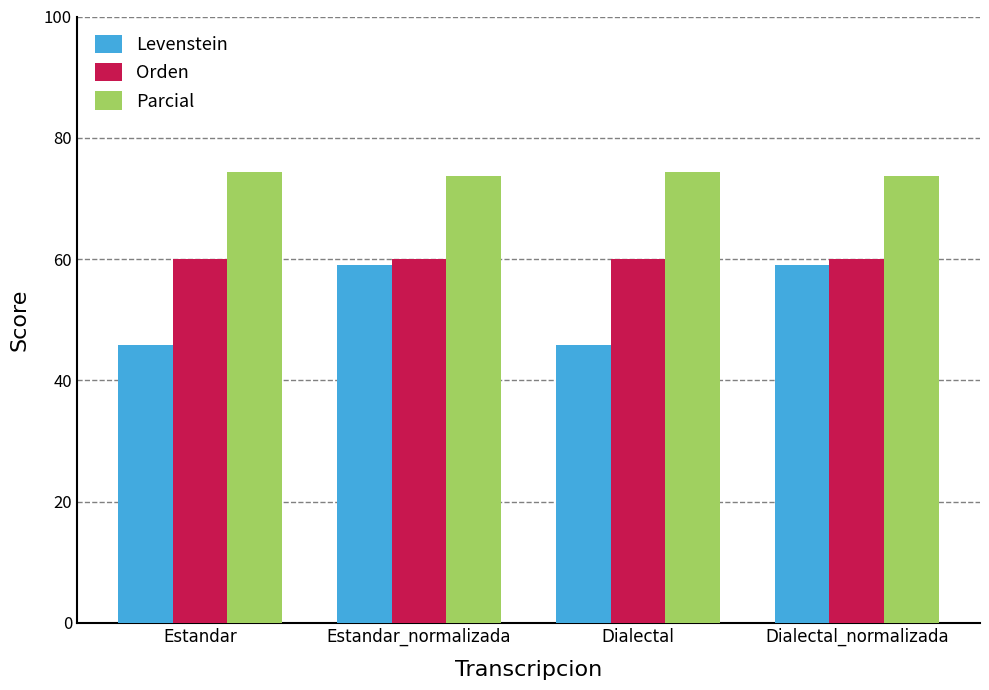

Rank the series by their average value, from lowest to highest.

Levenstein, Orden, Parcial